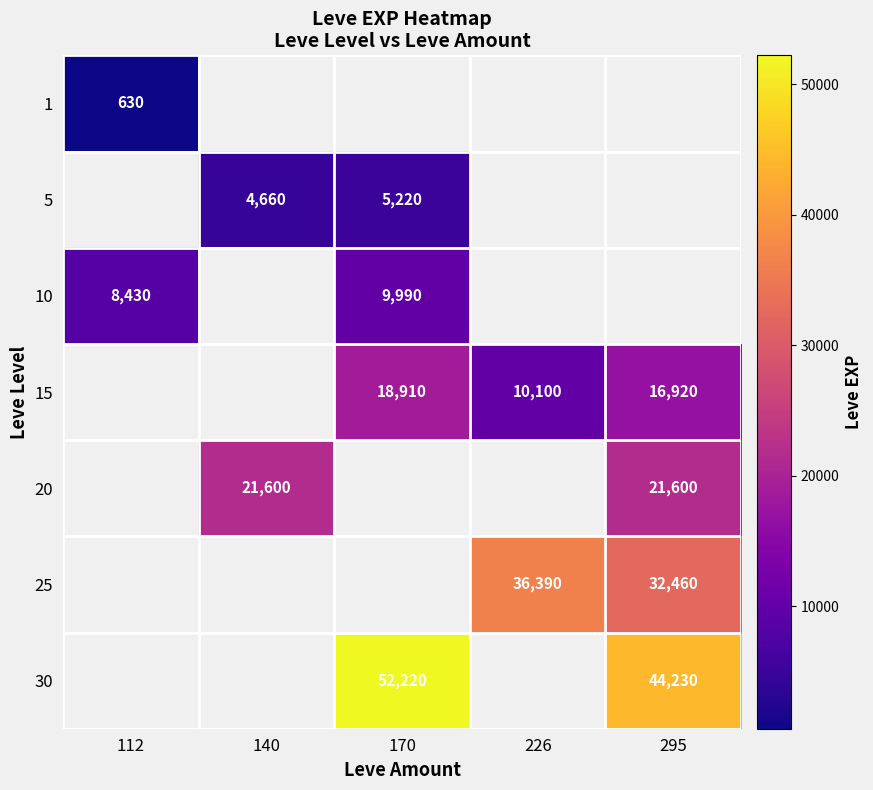

The 15 series shows 2204.8 at 226. True or false?

False